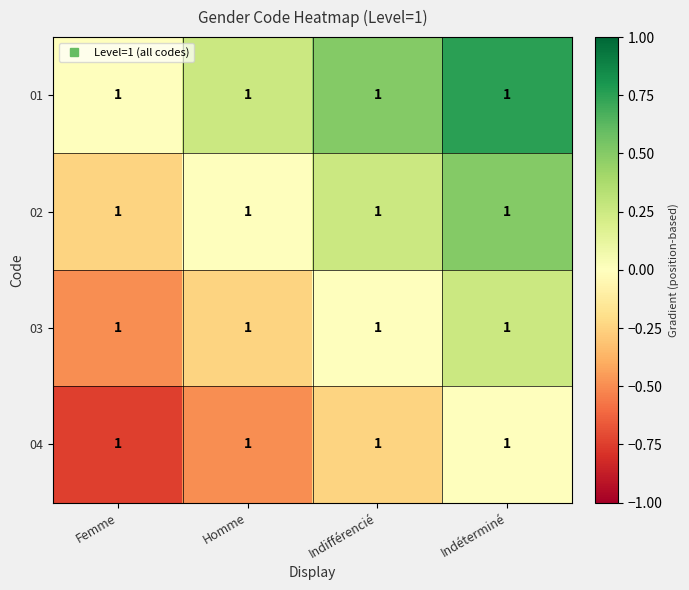

What is the difference between the maximum and second lowest values in the 02 series?

0.5